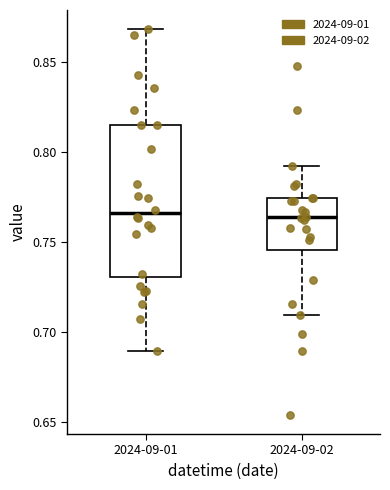

Reading left to right, read every box against the y-axis: the position of its median line, the range the box covers, and the ends of its whiskers. The values are not printed on the chart, so give them approximately, as read against the axis.

2024-09-01: median 0.765, box 0.730 to 0.815, whiskers 0.690 to 0.870
2024-09-02: median 0.765, box 0.745 to 0.775, whiskers 0.710 to 0.790